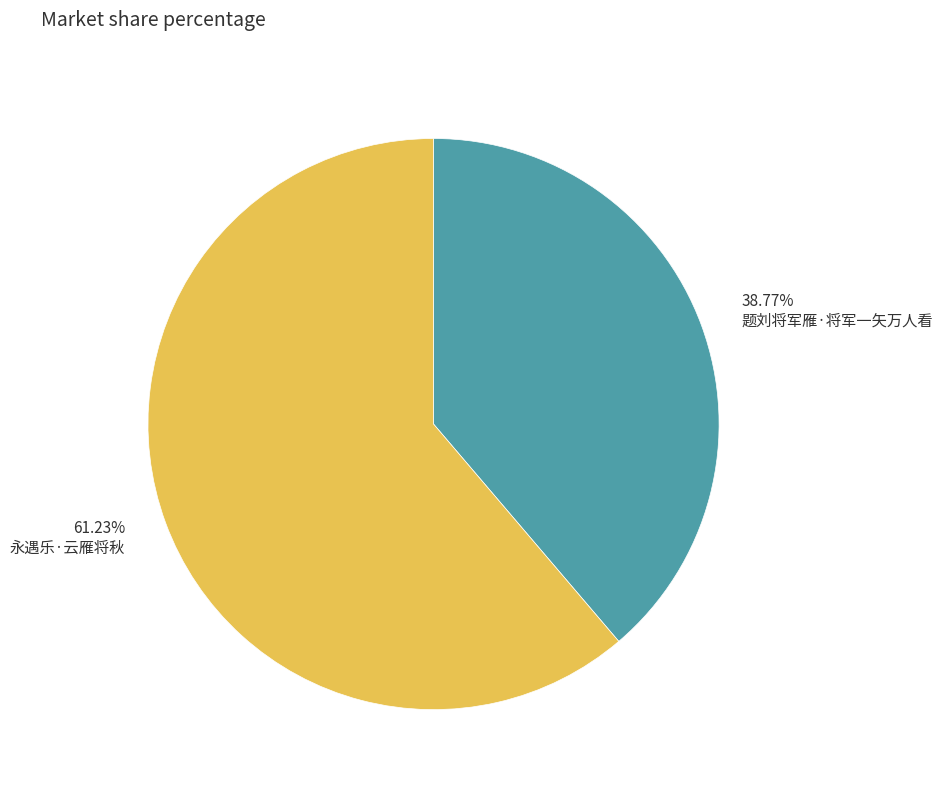

What percentage is NOT represented by 永遇乐·云雁将秋?

38.8%